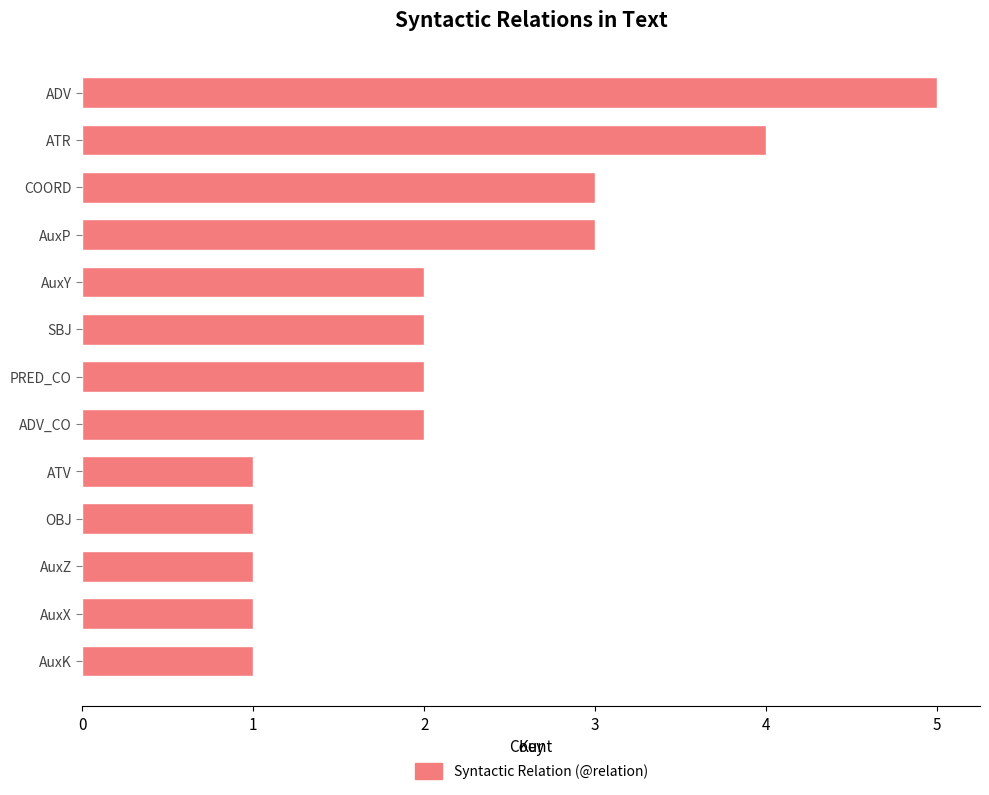

What is the ratio of the value at AuxK to the value at PRED_CO?

0.5